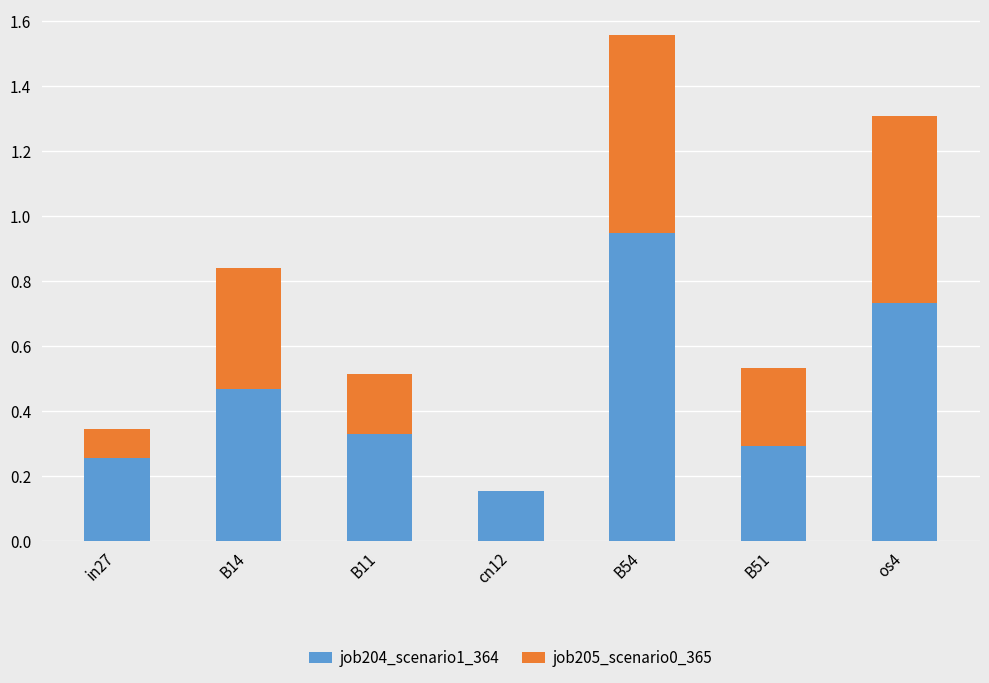

Are the bars grouped side by side (vs. stacked)?

No